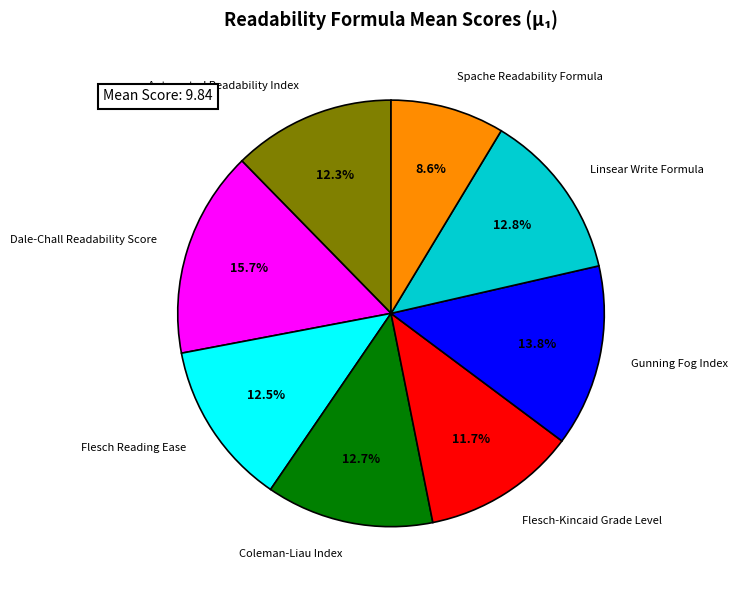

Does Coleman-Liau Index represent more than half of the total?

No